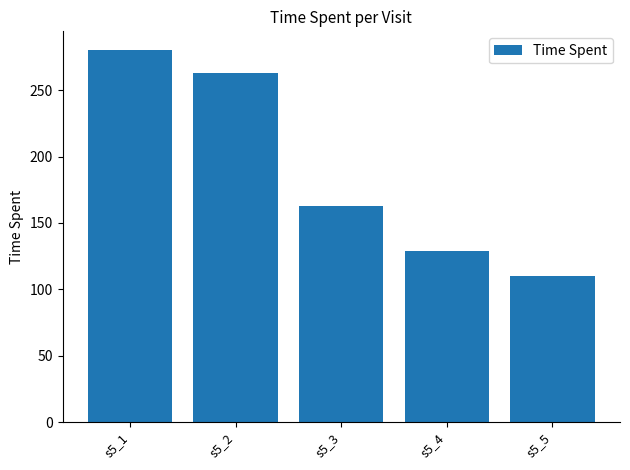

What is the sum of all values?

944.5